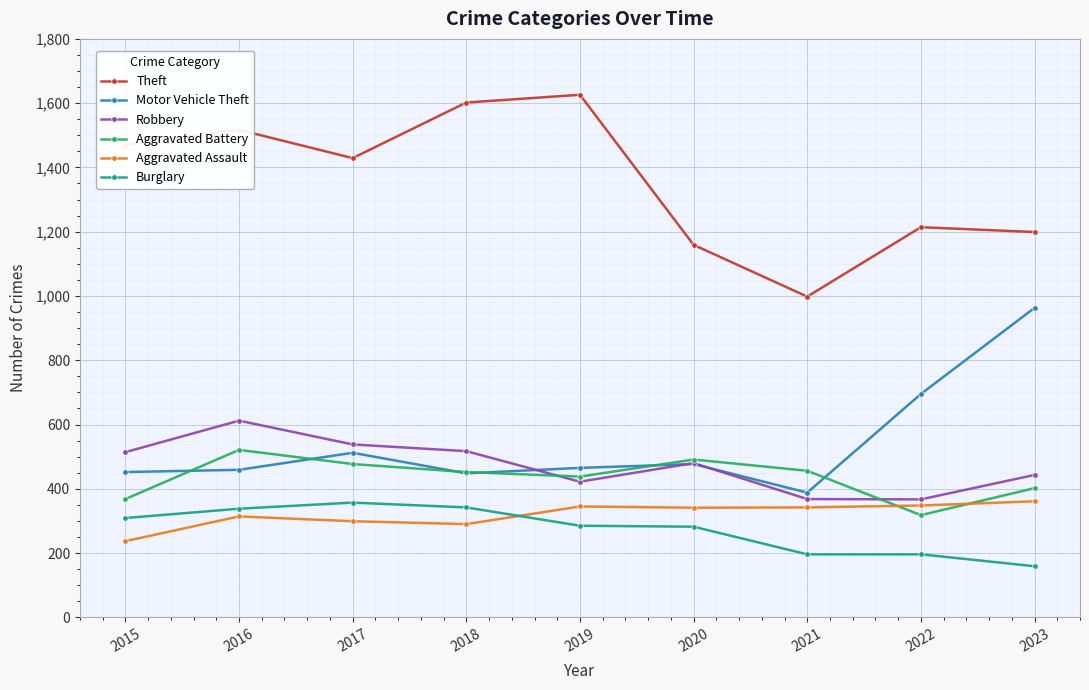

Count the number of categories in the chart.

9